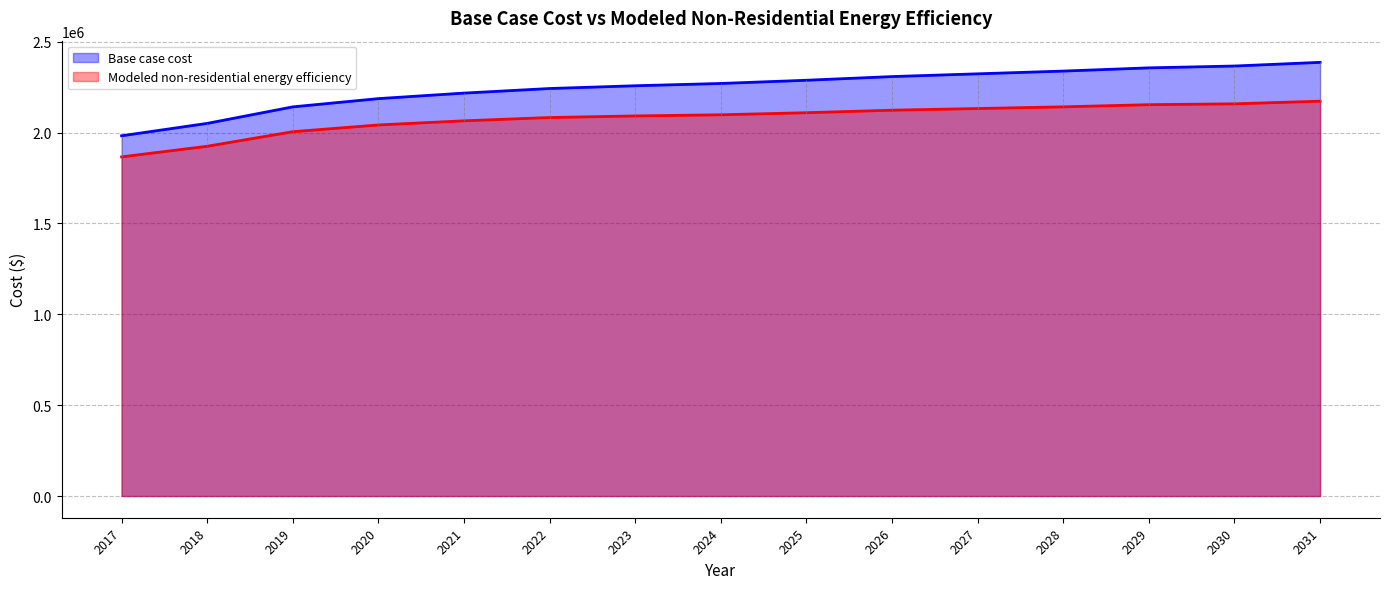

Between 2031 and 2026, which is larger?

2031